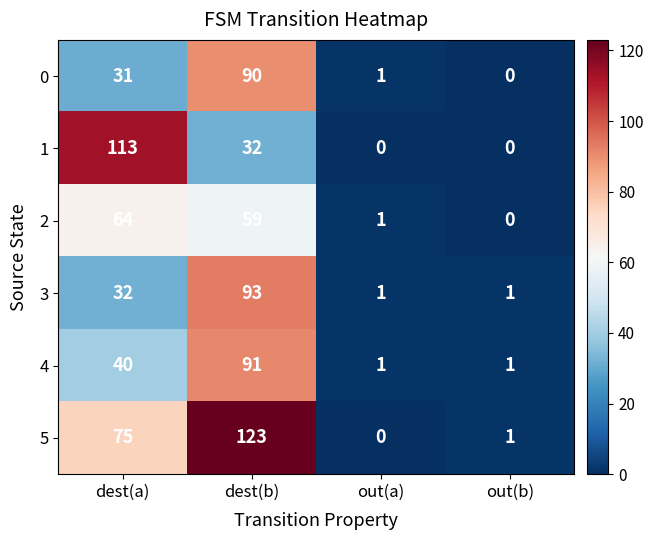

What is the total value across all series at dest(a)?

355